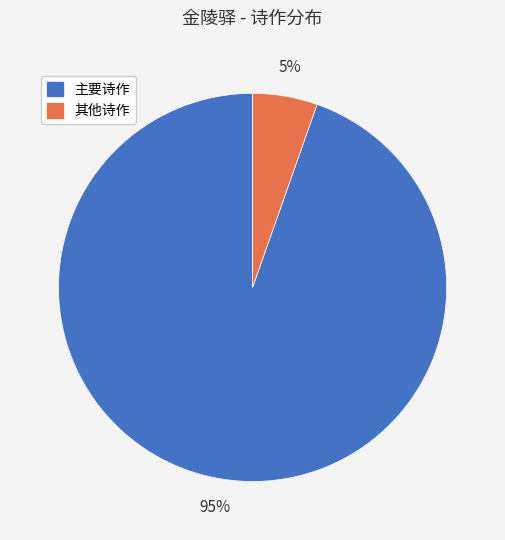

Combined, do 其他诗作 and 主要诗作 account for over 50%?

Yes